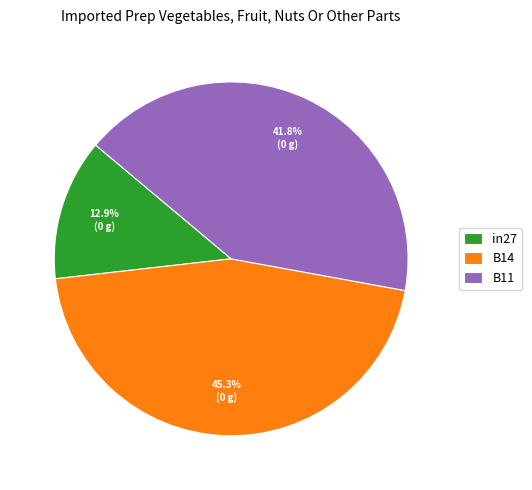

Do in27 and B14 together represent more than half of the pie?

Yes